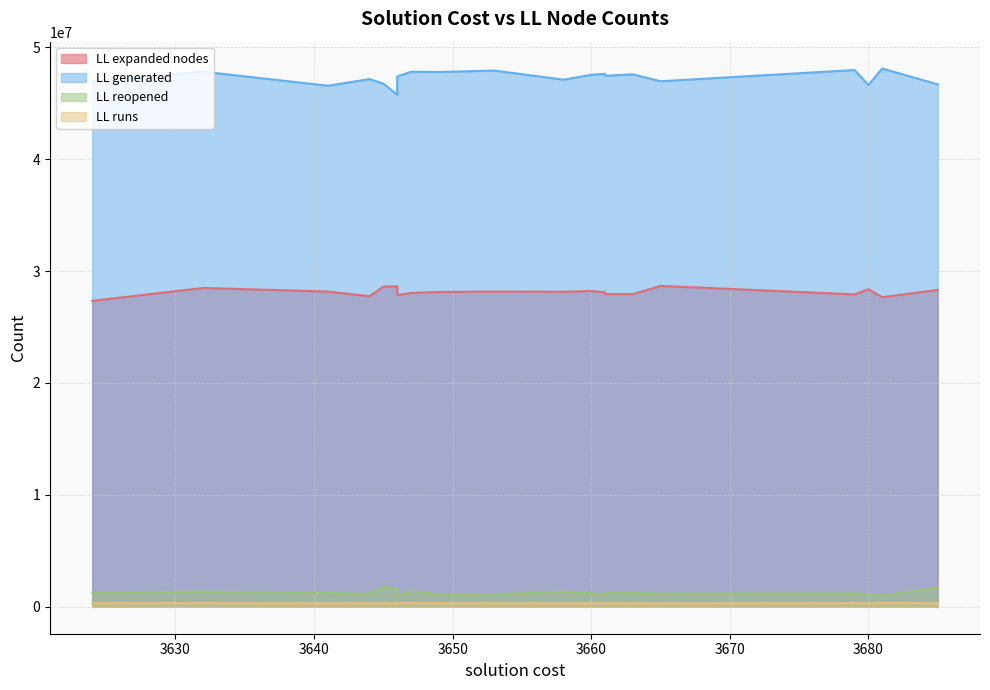

How many interior local peaks does the LL reopened series have?

6